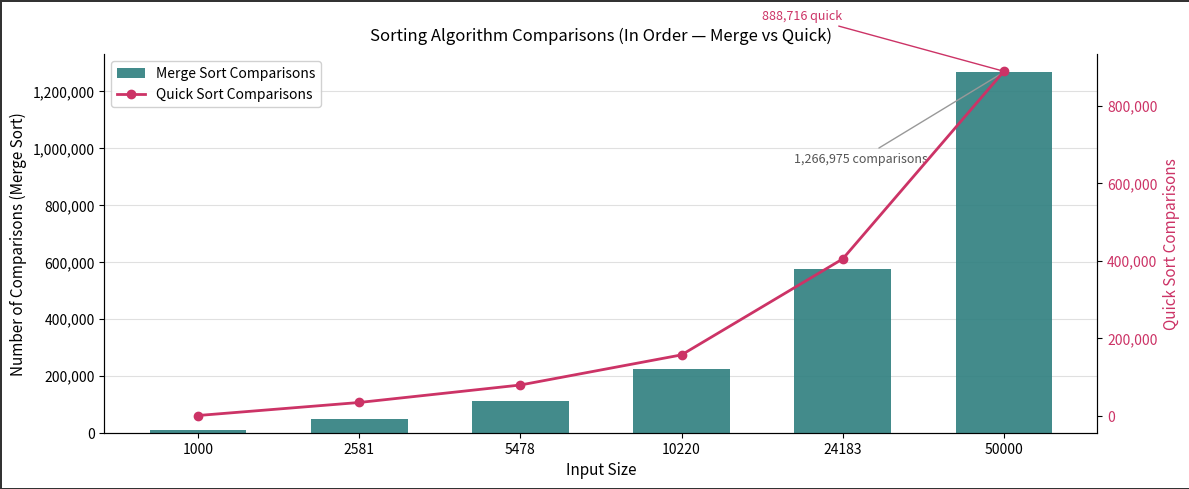

At which label is Merge Sort Comparisons closest to 638475?

24183